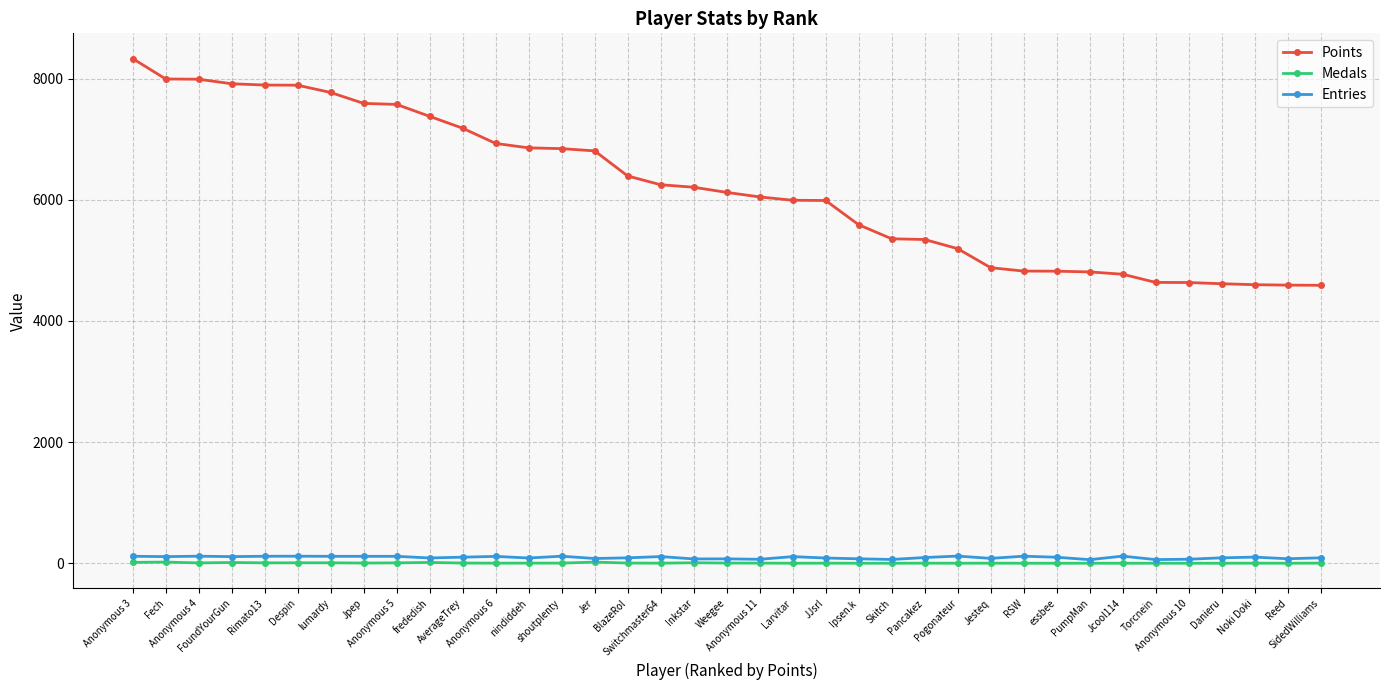

Which series has the widest spread of values?

Points